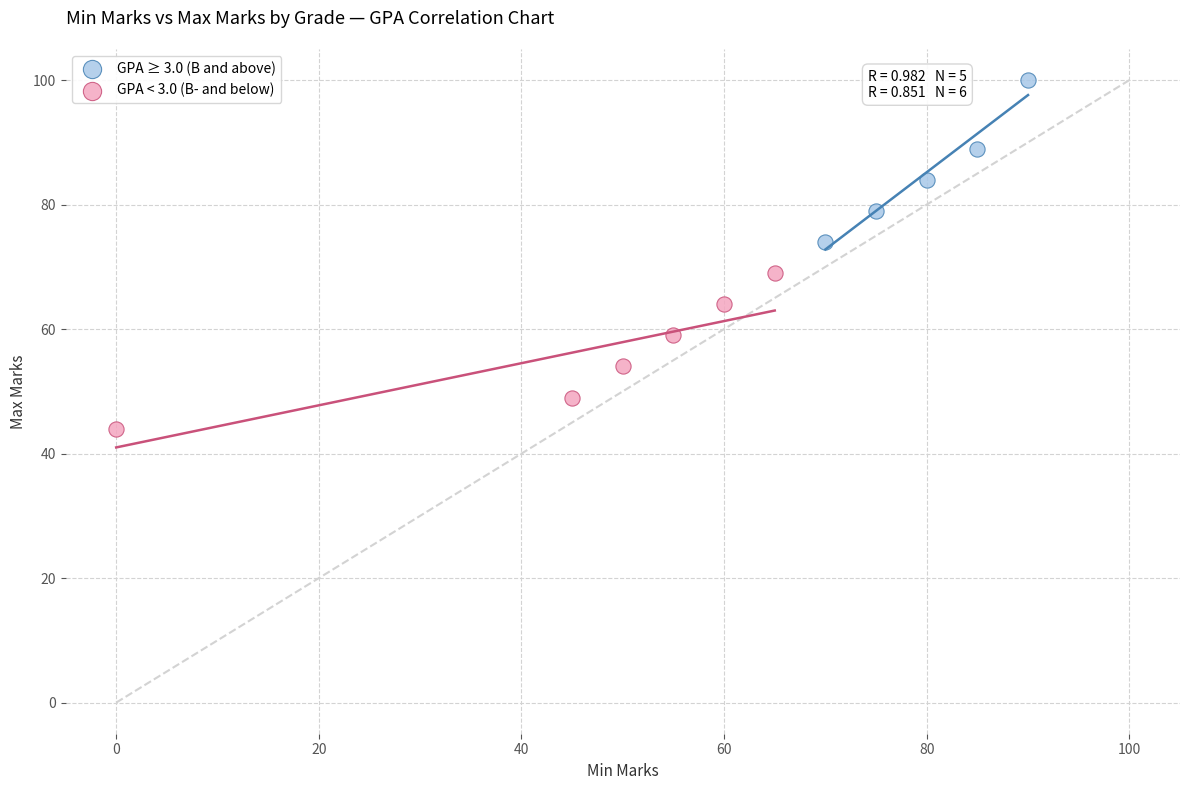

Which series contains the lowest Y value?

GPA < 3.0 (B- and below)